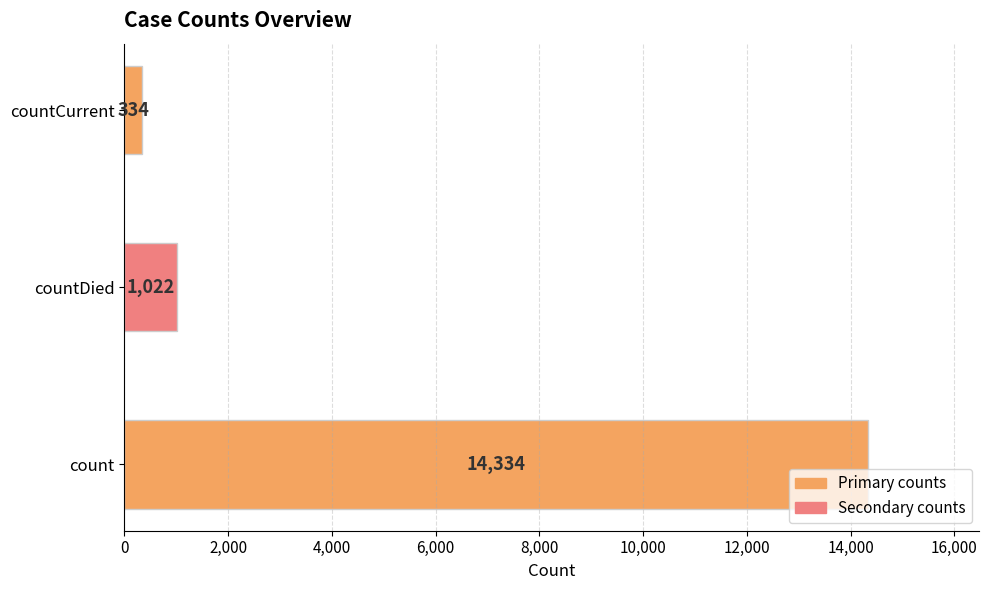

True or false: the data shows 334 at countCurrent.

True